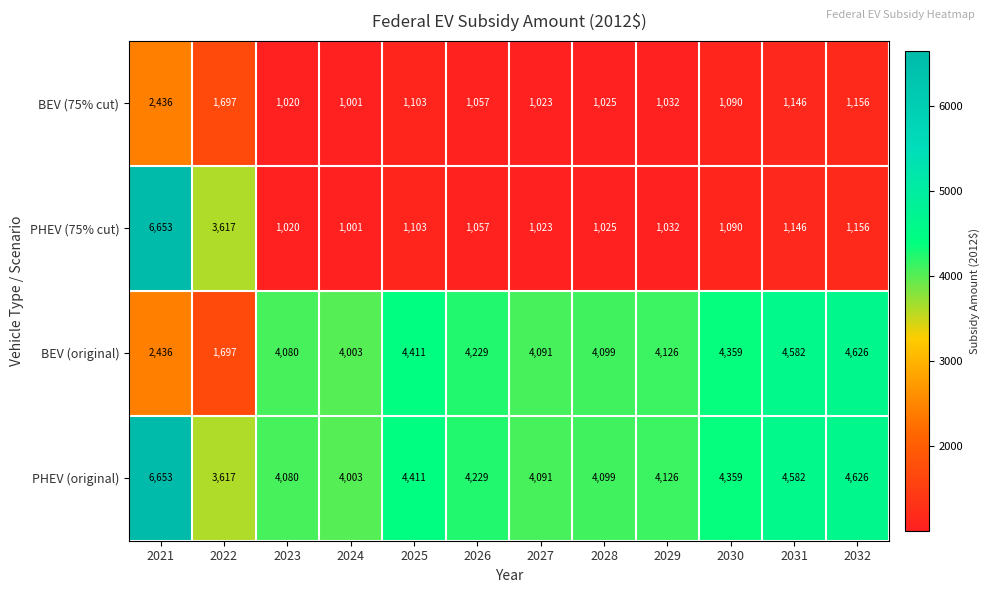

The value of PHEV (original) at 2028 is 2004. True or false?

False